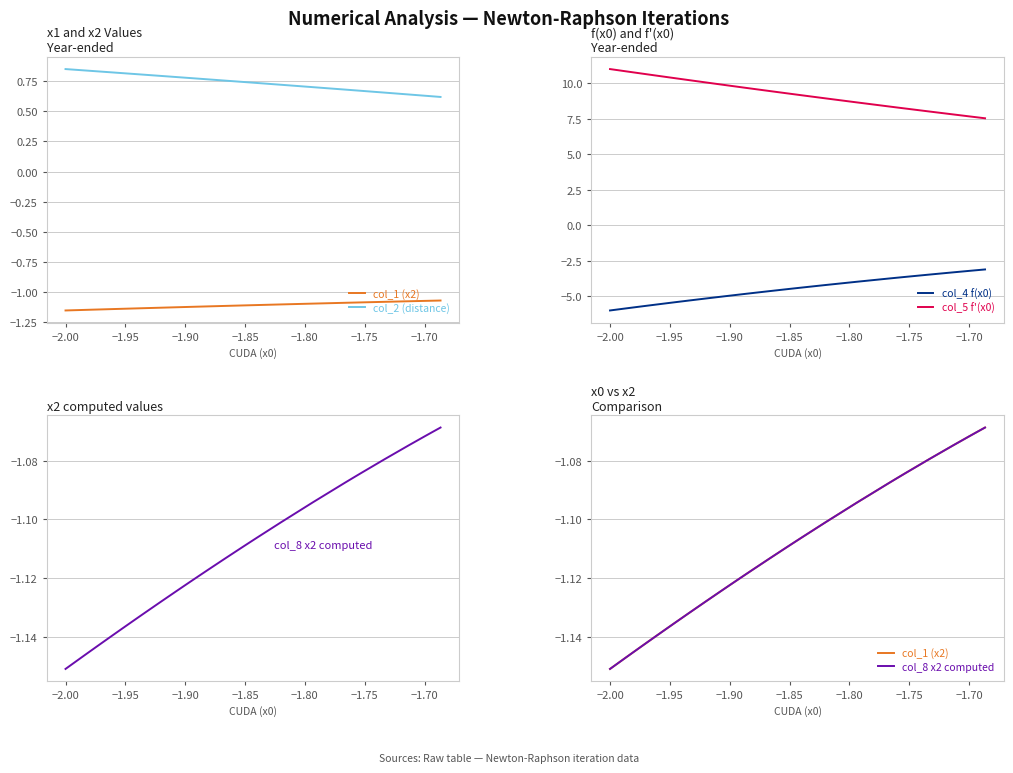

List the series in order of their peak value, highest first.

col_5 f'(x0), col_2 (distance), col_8 x2 computed, col_1 (x2), col_4 f(x0)